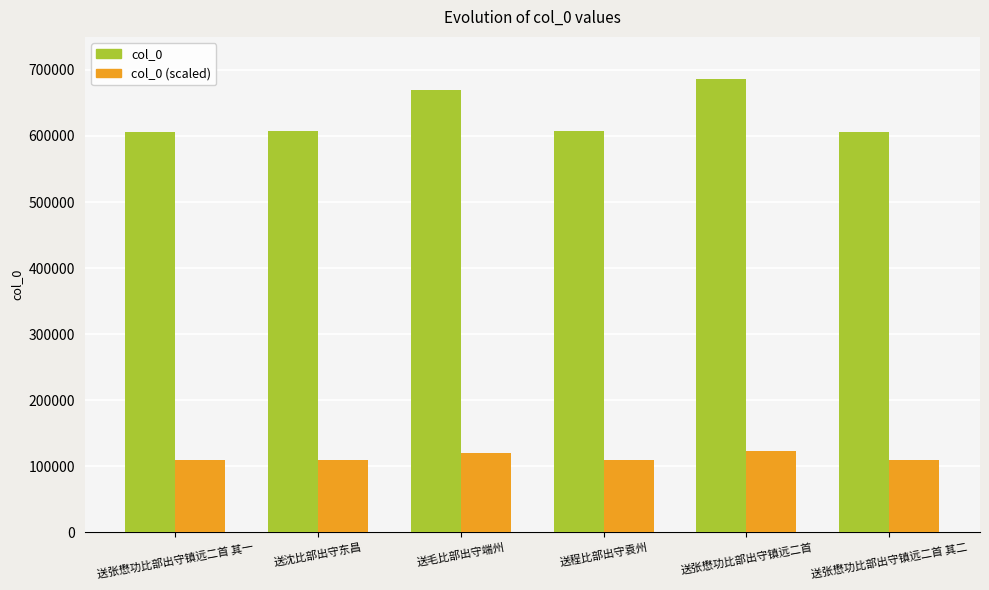

What is the label of the 6th bar from the left?

送张懋功比部出守镇远二首 其二